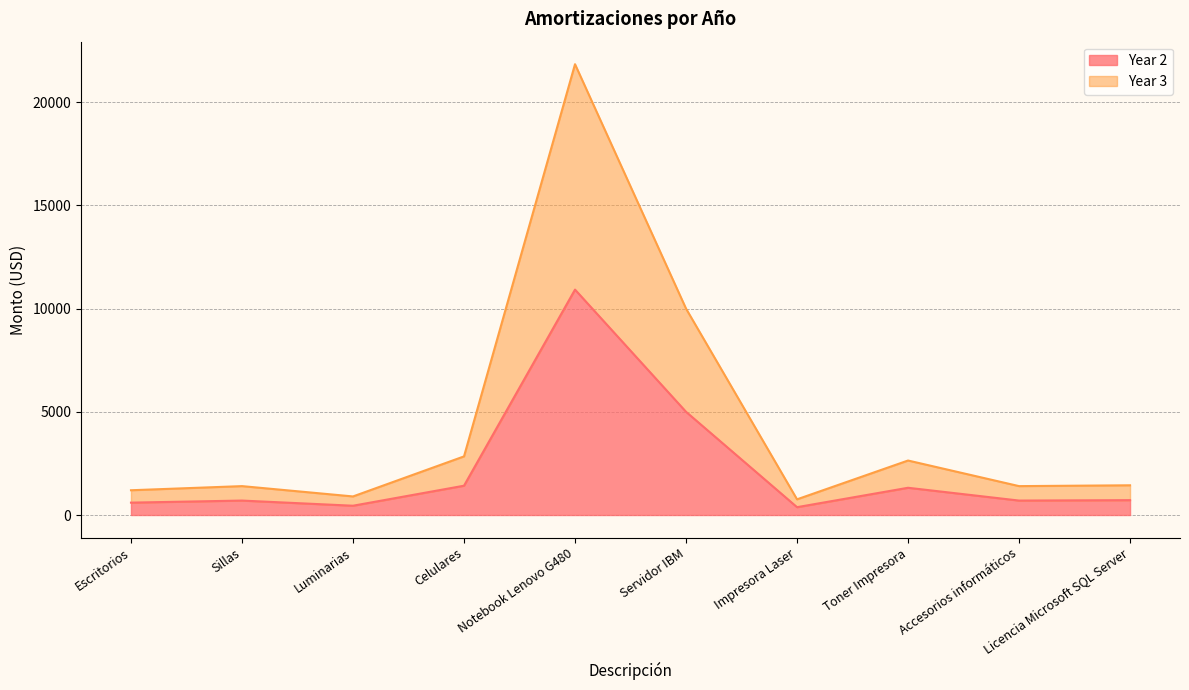

Reading left to right, extract all data points from this chart.

Year 2: 600	700	450	1420	10920	5000	380	1320	700	720
Year 3: 1200	1400	900	2840	21840	10000	760	2640	1400	1440